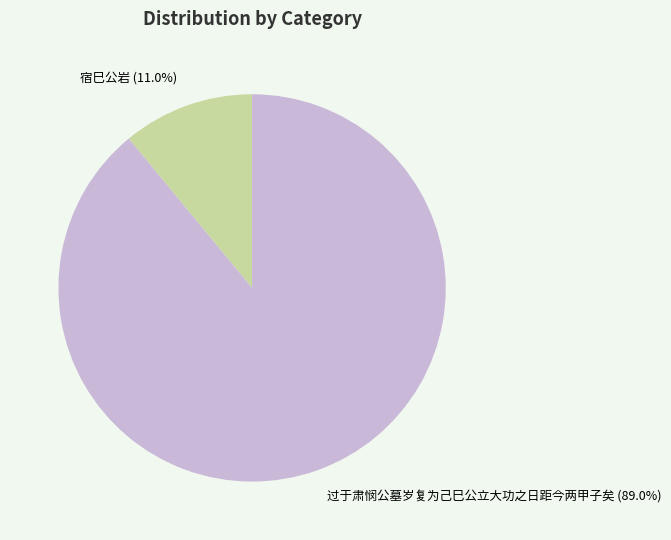

Do 过于肃悯公墓岁复为己巳公立大功之日距今两甲子矣 and 宿巳公岩 together represent more than half of the pie?

Yes